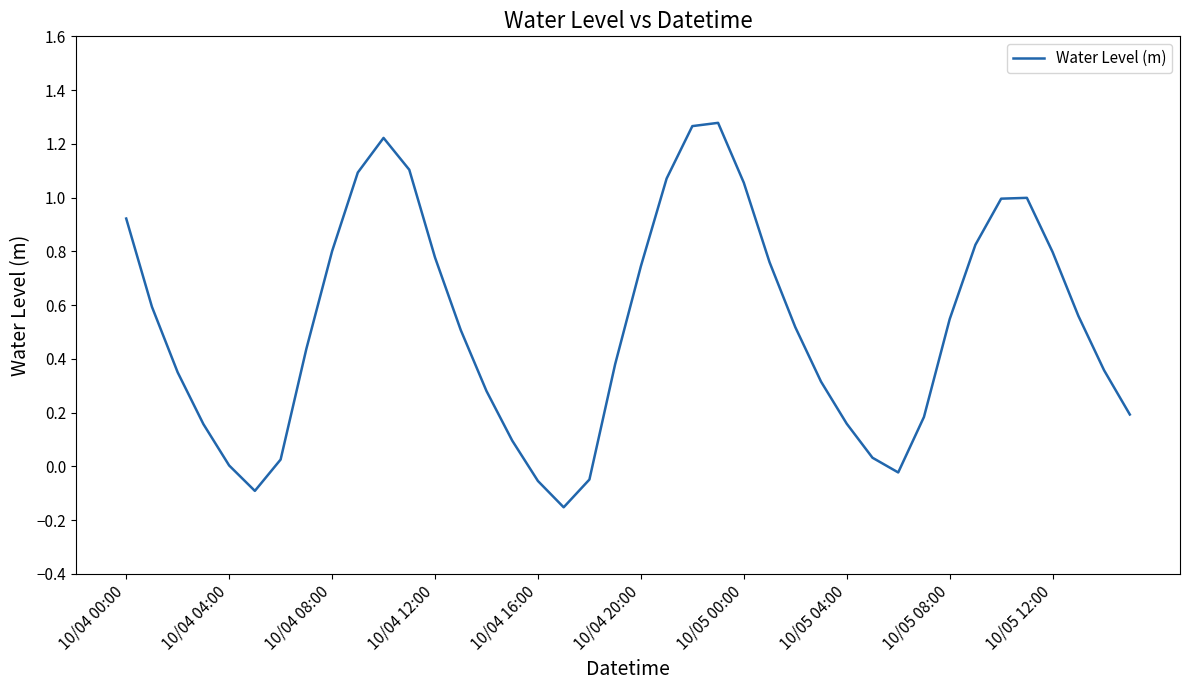

Is this an area chart (filled region under the line)?

No